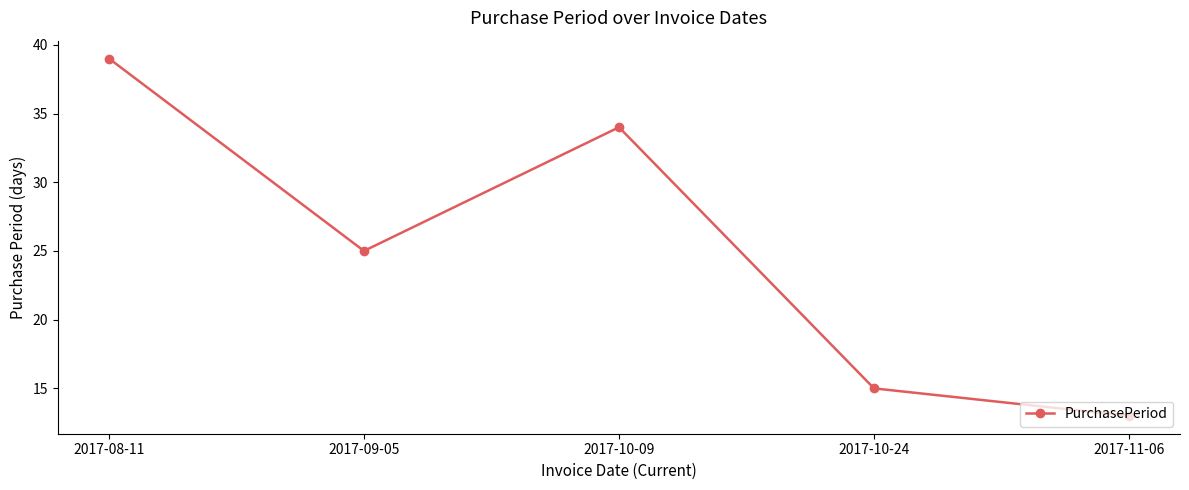

What is the maximum value shown in the chart?

39